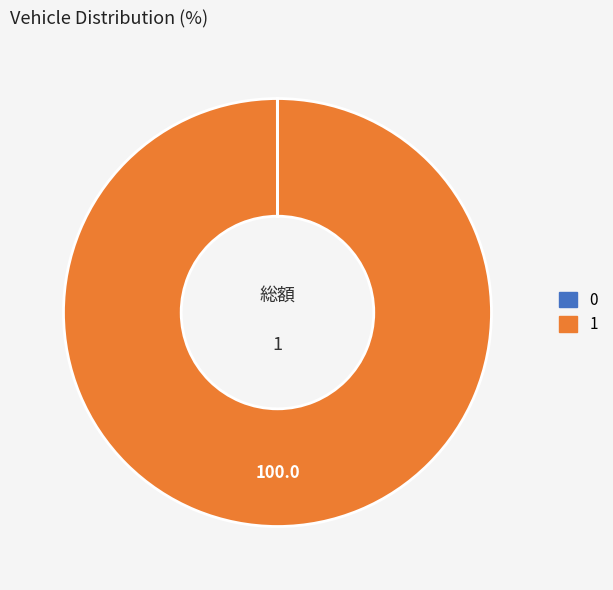

Is there a majority slice in this chart?

Yes